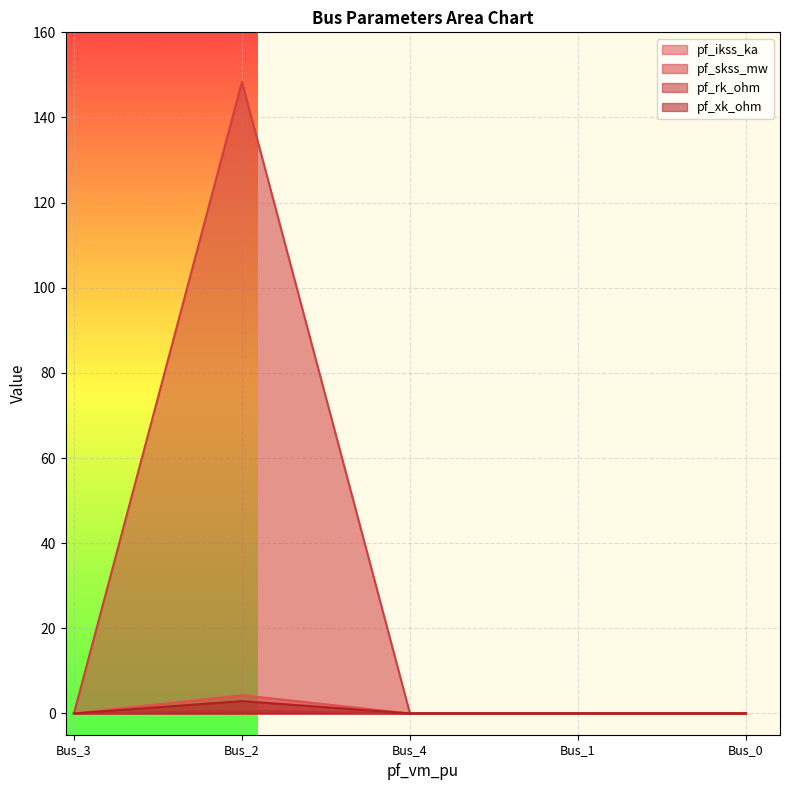

True or false: pf_ikss_ka and pf_skss_mw cross at least once.

False